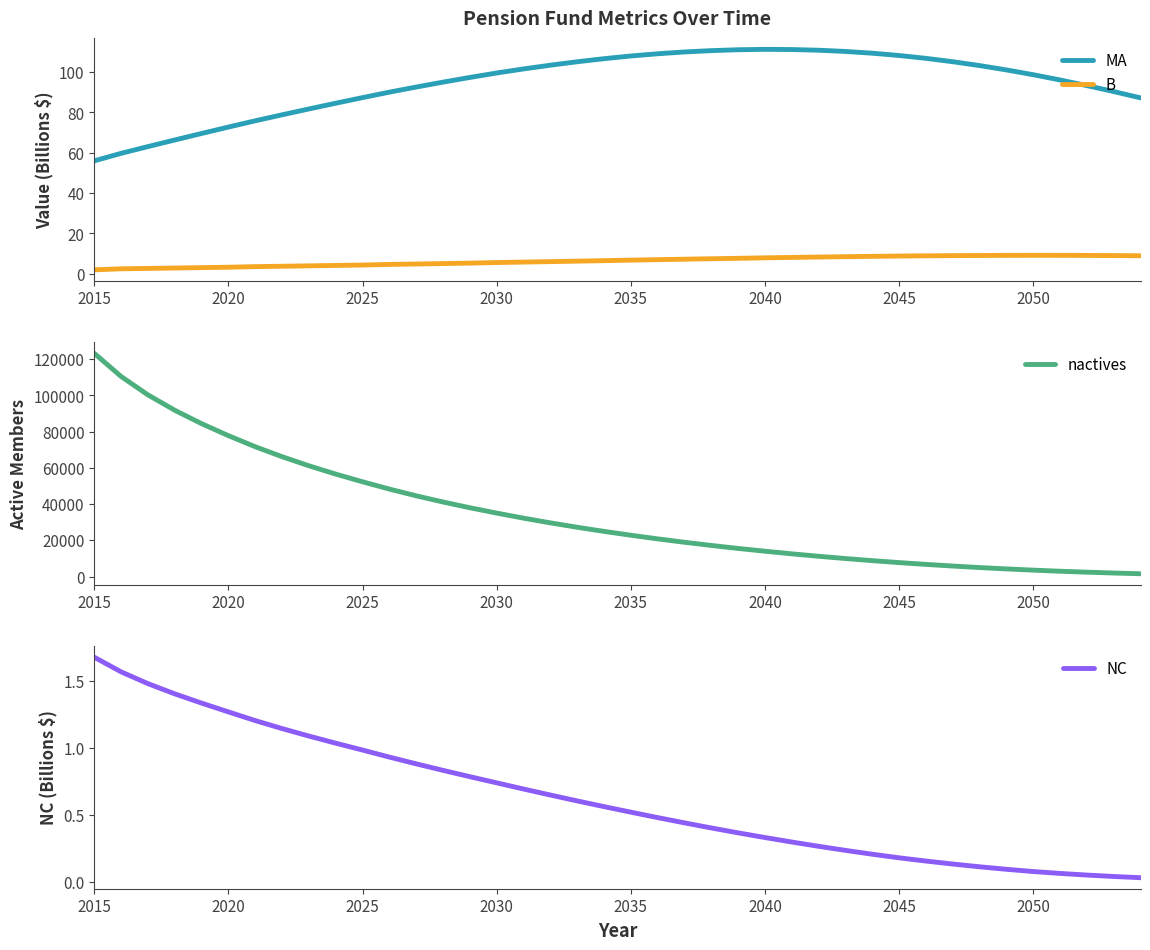

What is the value of the NC point at the 17th from the left?

0.7